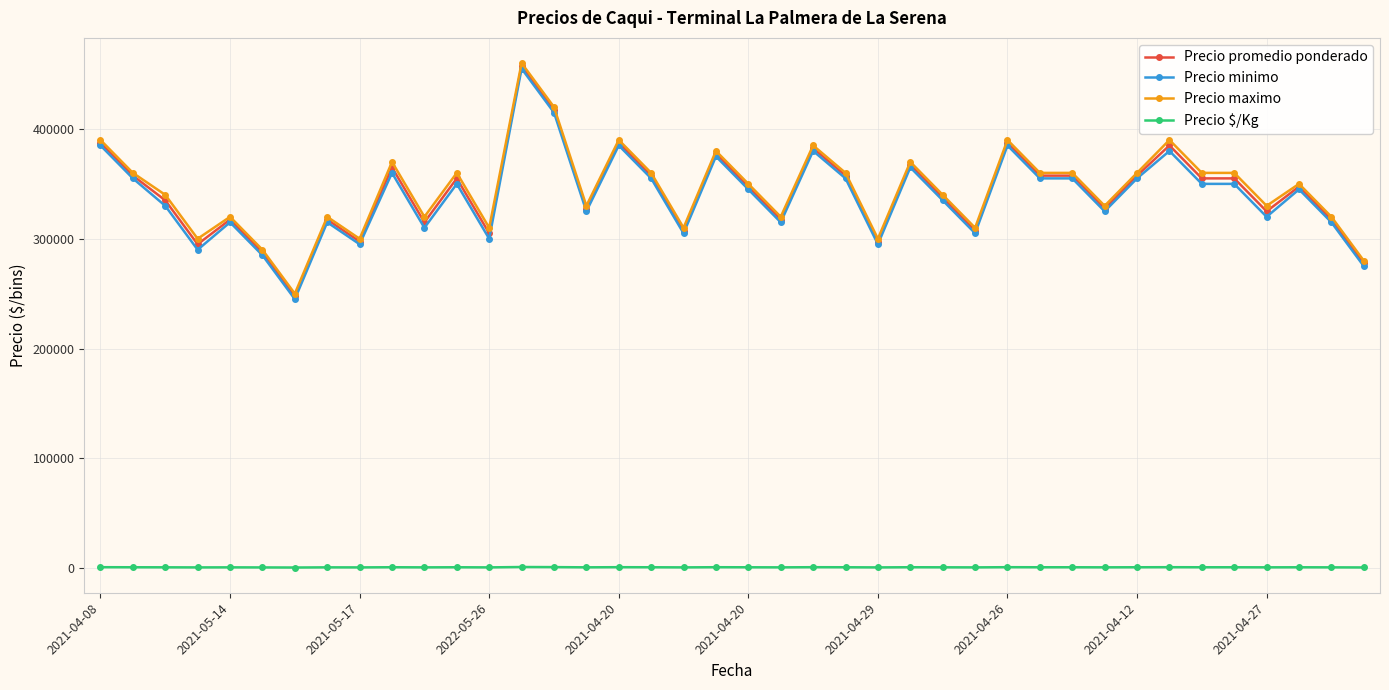

True or false: Precio maximo and Precio $/Kg cross at least once.

False